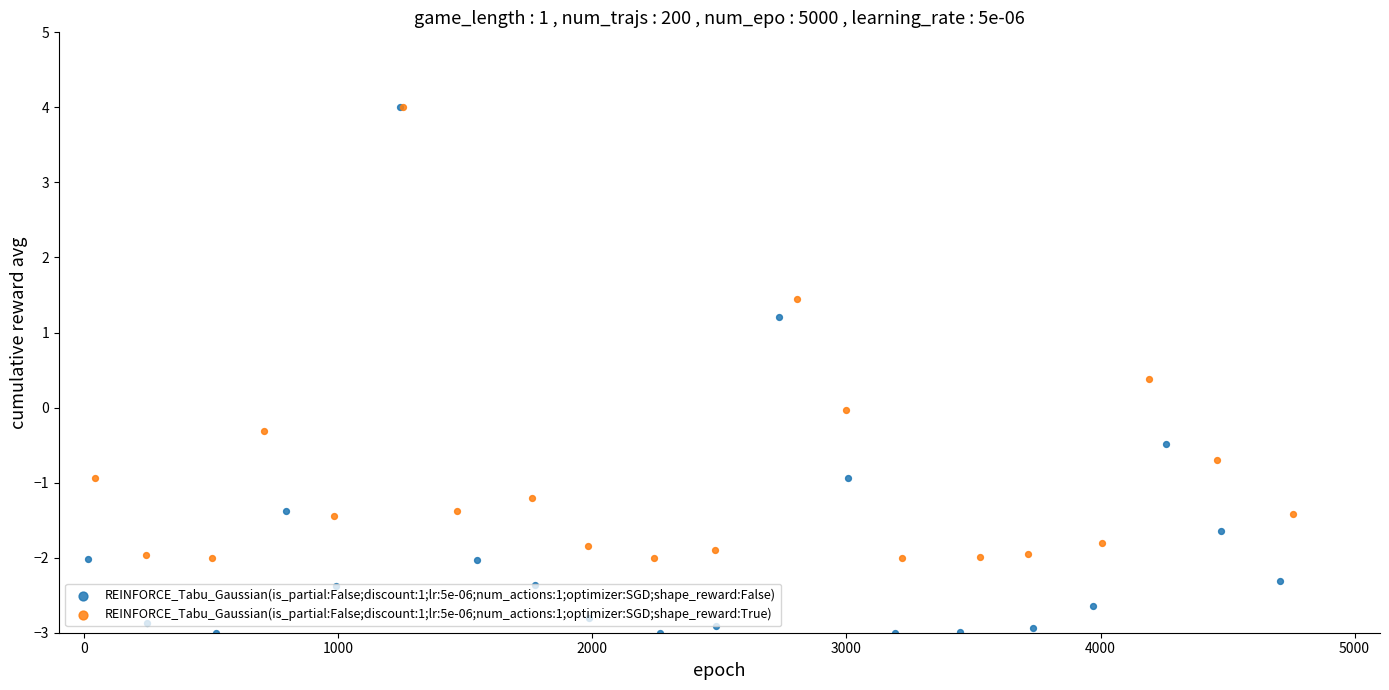

What are all the series names shown in the legend?

REINFORCE_Tabu_Gaussian(is_partial:False;discount:1;lr:5e-06;num_actions:1;optimizer:SGD;shape_reward:False), REINFORCE_Tabu_Gaussian(is_partial:False;discount:1;lr:5e-06;num_actions:1;optimizer:SGD;shape_reward:True)